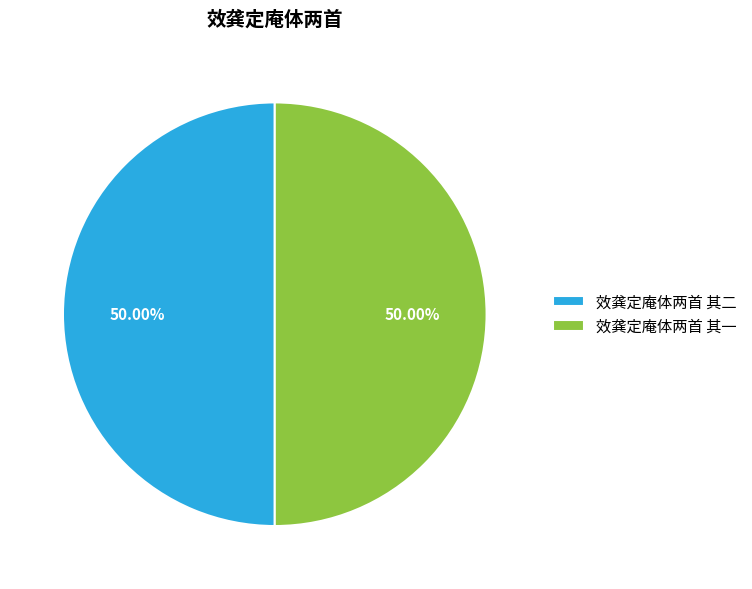

Do 效龚定庵体两首 其一 and 效龚定庵体两首 其二 together represent more than half of the pie?

Yes